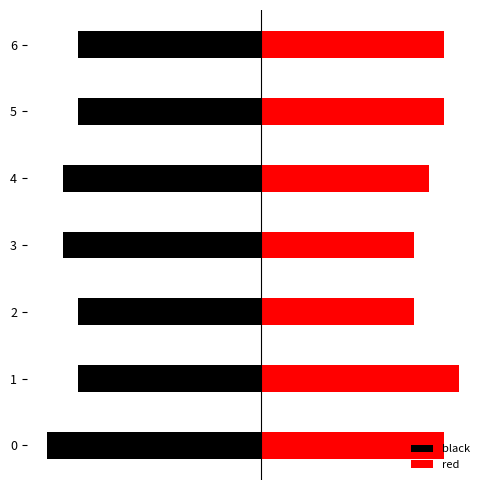

What is the approximate value of black at 0?

-13